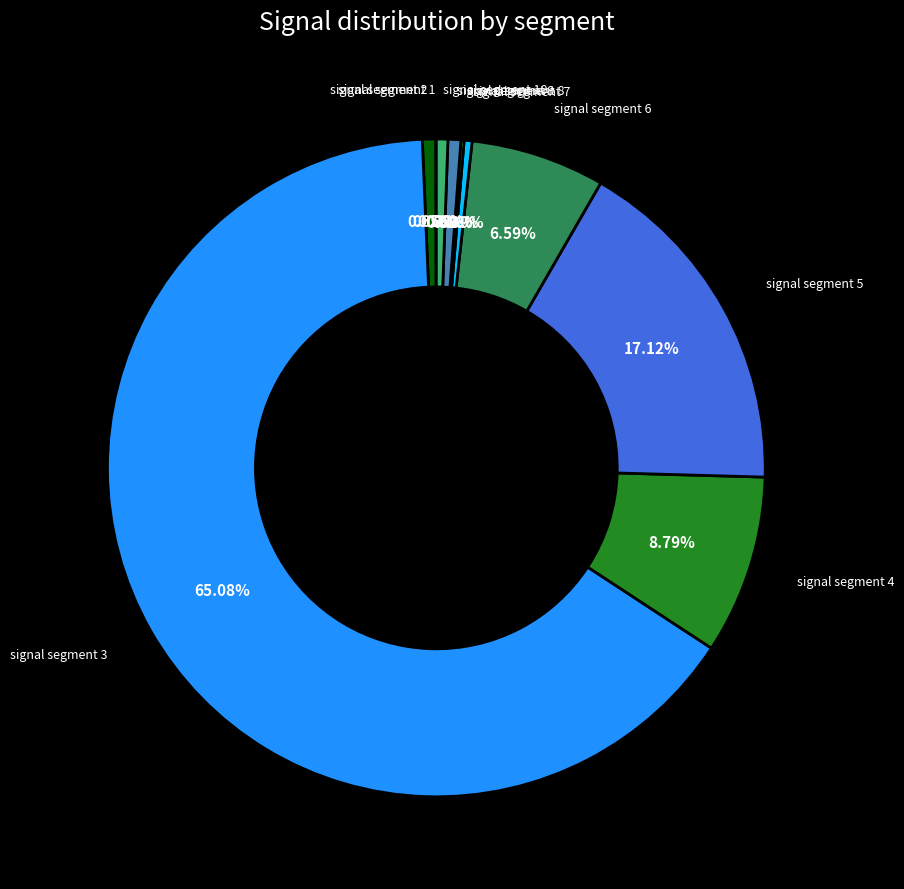

To the nearest percent, what is the difference between the signal segment 3 and signal segment 5 slice percentages?

48%